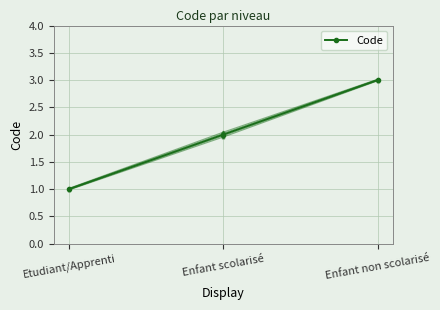

The chart shows a value of 2 at Etudiant/Apprenti. True or false?

False